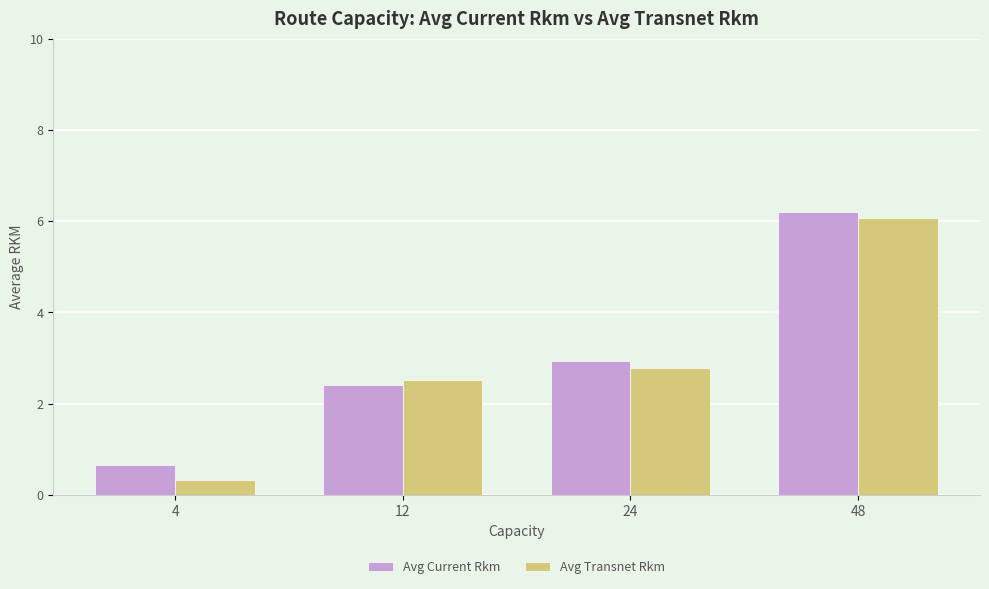

What is the sum of all Avg Current Rkm values?

12.2